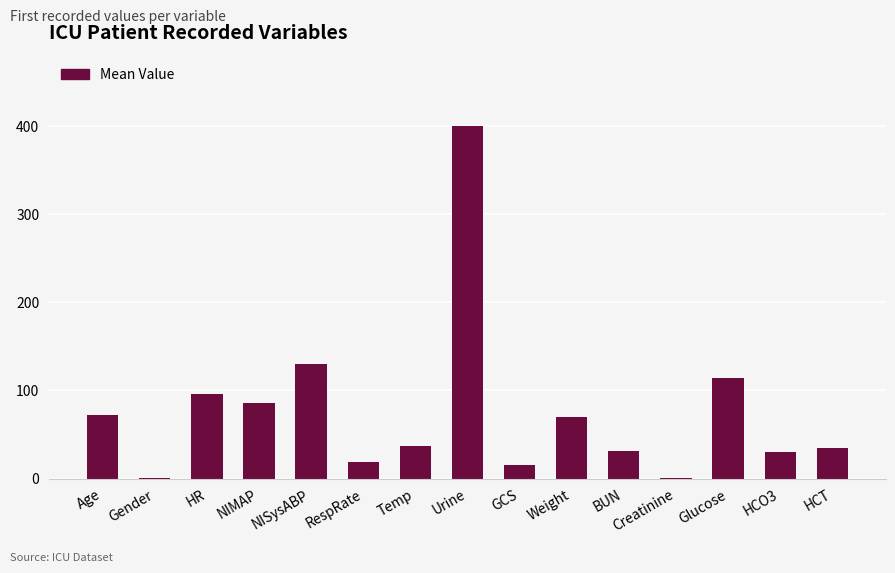

Read the value at Urine.

400.0